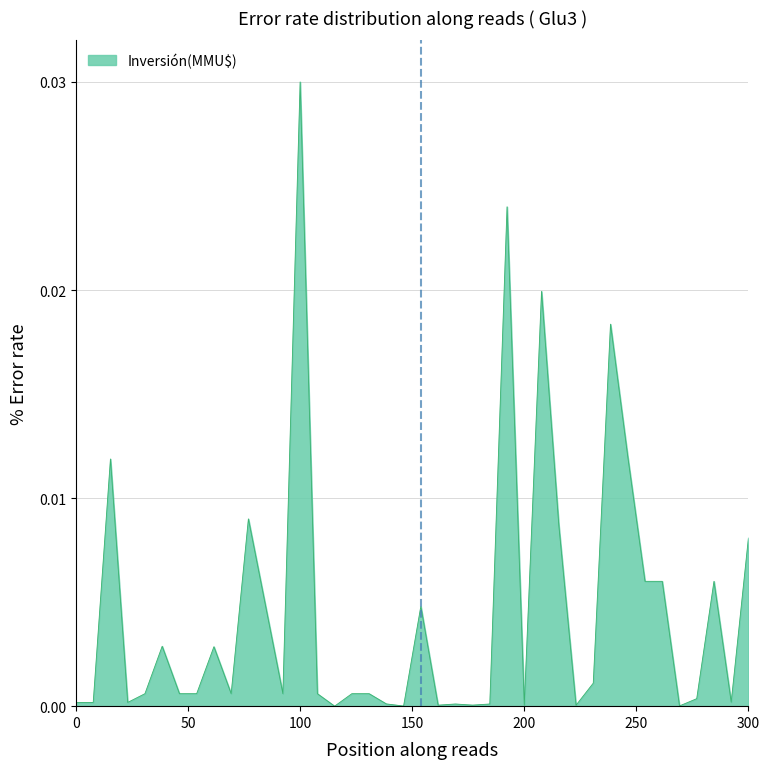

Which category has the highest value across all series?

100